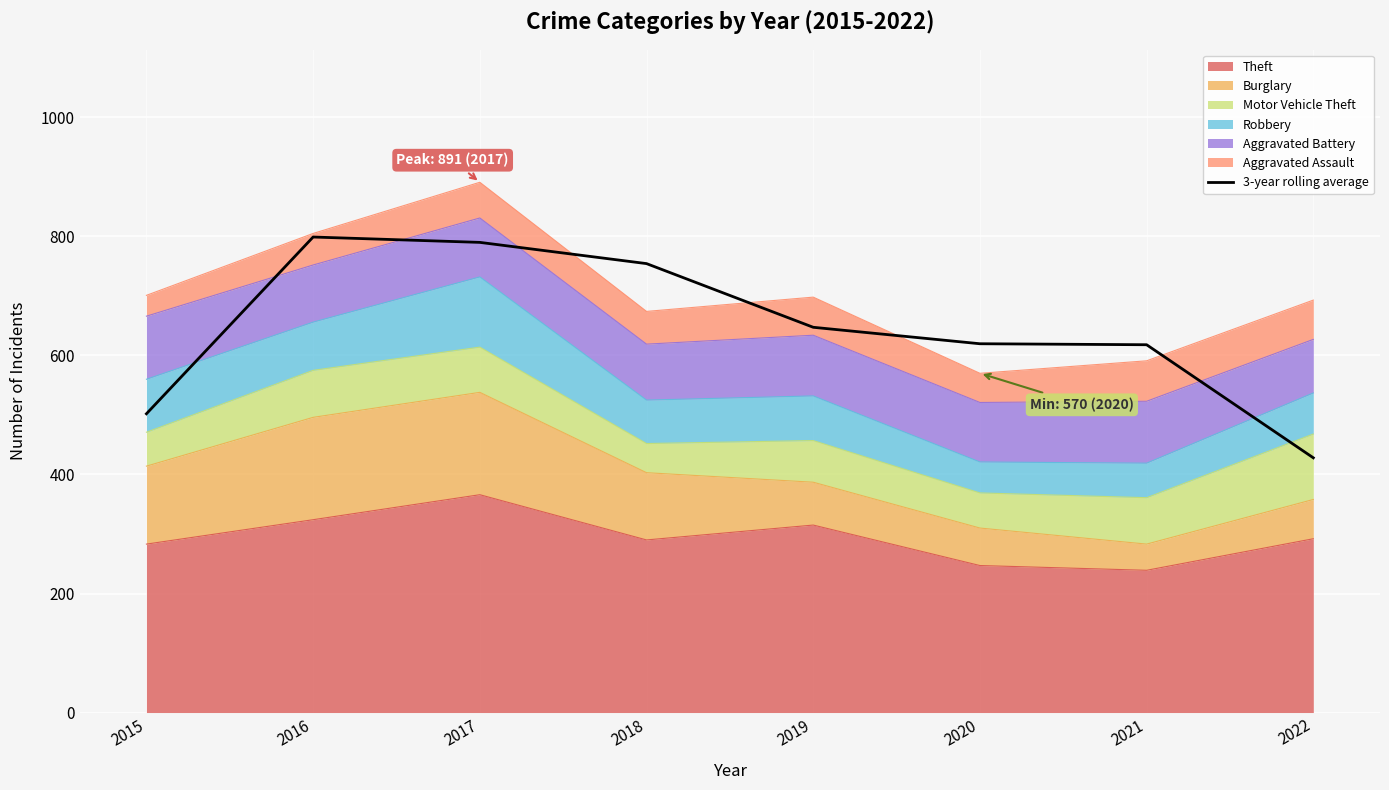

At which label does the data first exceed 647?

2016